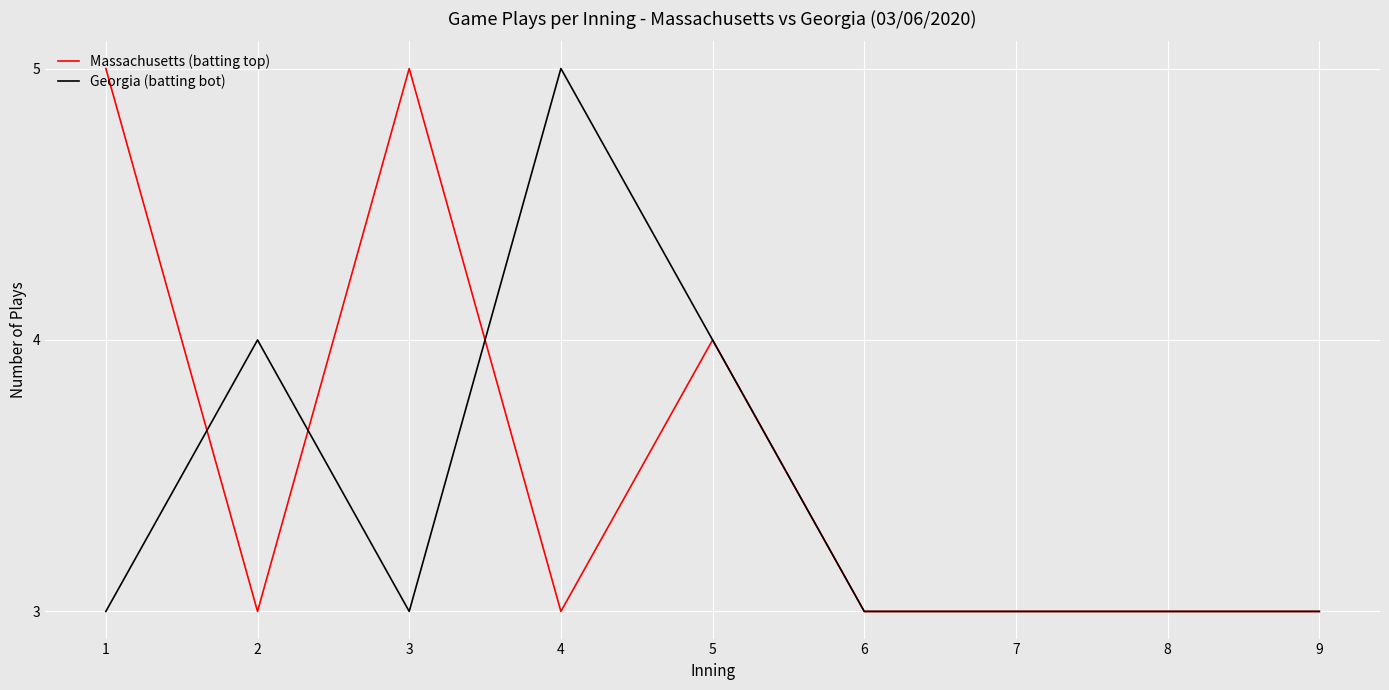

List the series in order of their overall mean, highest first.

Massachusetts (batting top), Georgia (batting bot)